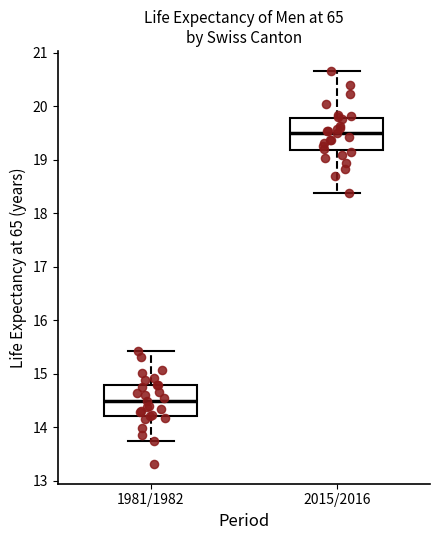

Reading left to right, transcribe this box plot: for each box, give where its median line is, the range the box spans, and where its two whiskers end, as read against the y-axis. The values are not printed on the chart, so give them approximately, as read against the axis.

1981/1982: median 14.5, box 14.2 to 14.8, whiskers 13.7 to 15.4
2015/2016: median 19.5, box 19.2 to 19.8, whiskers 18.4 to 20.7